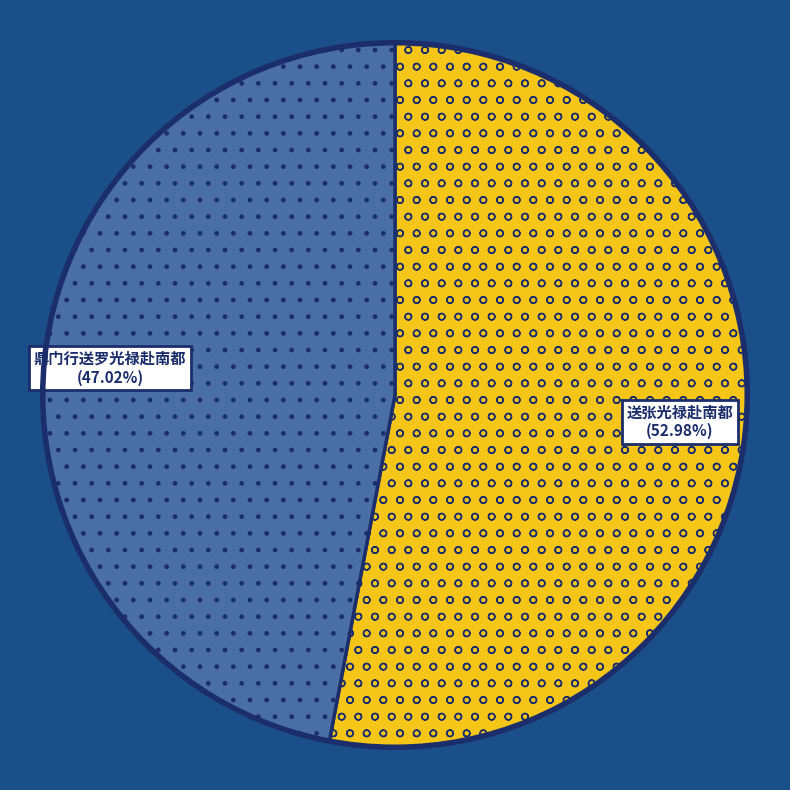

How many segments does this pie chart have?

2